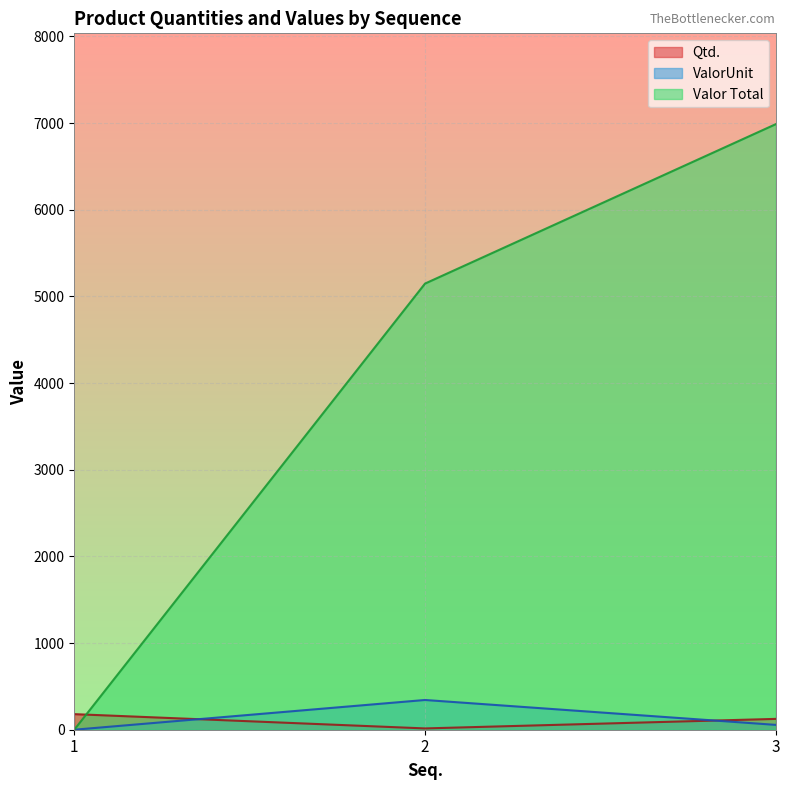

Which series has the largest total across all categories?

Valor Total